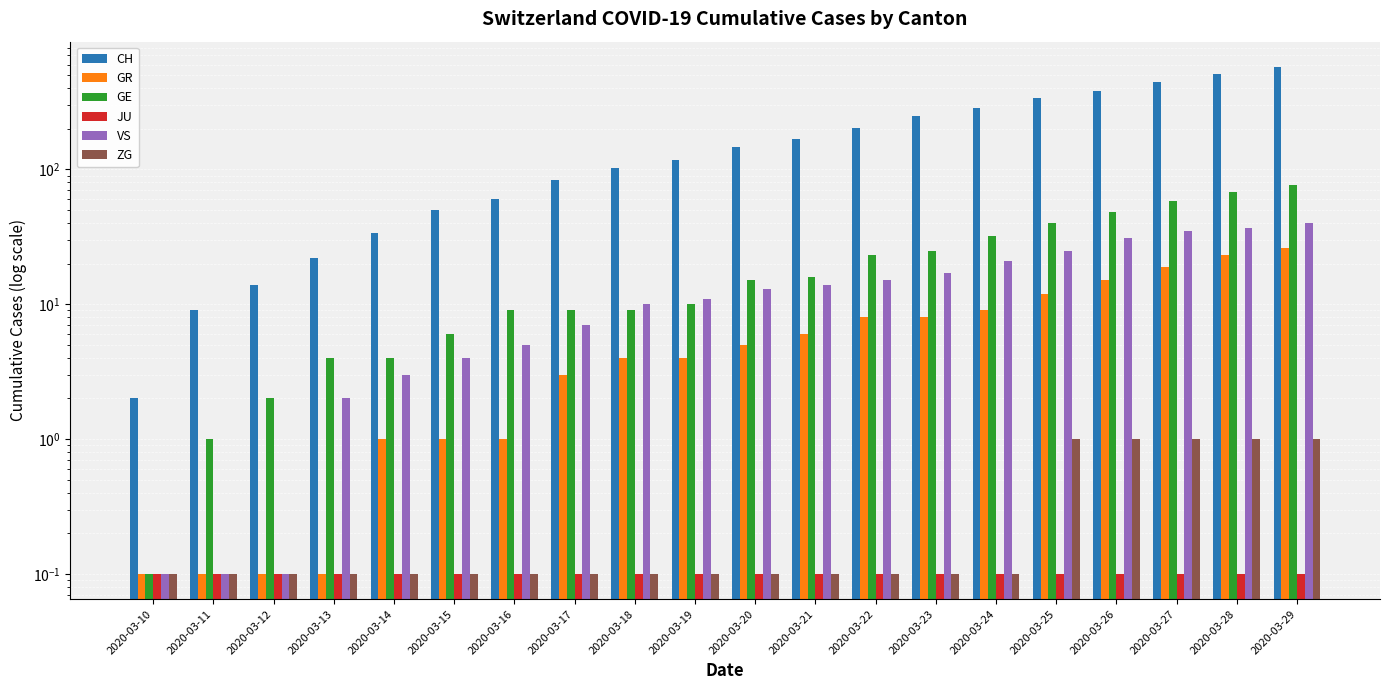

What is the minimum value shown in the chart?

0.1